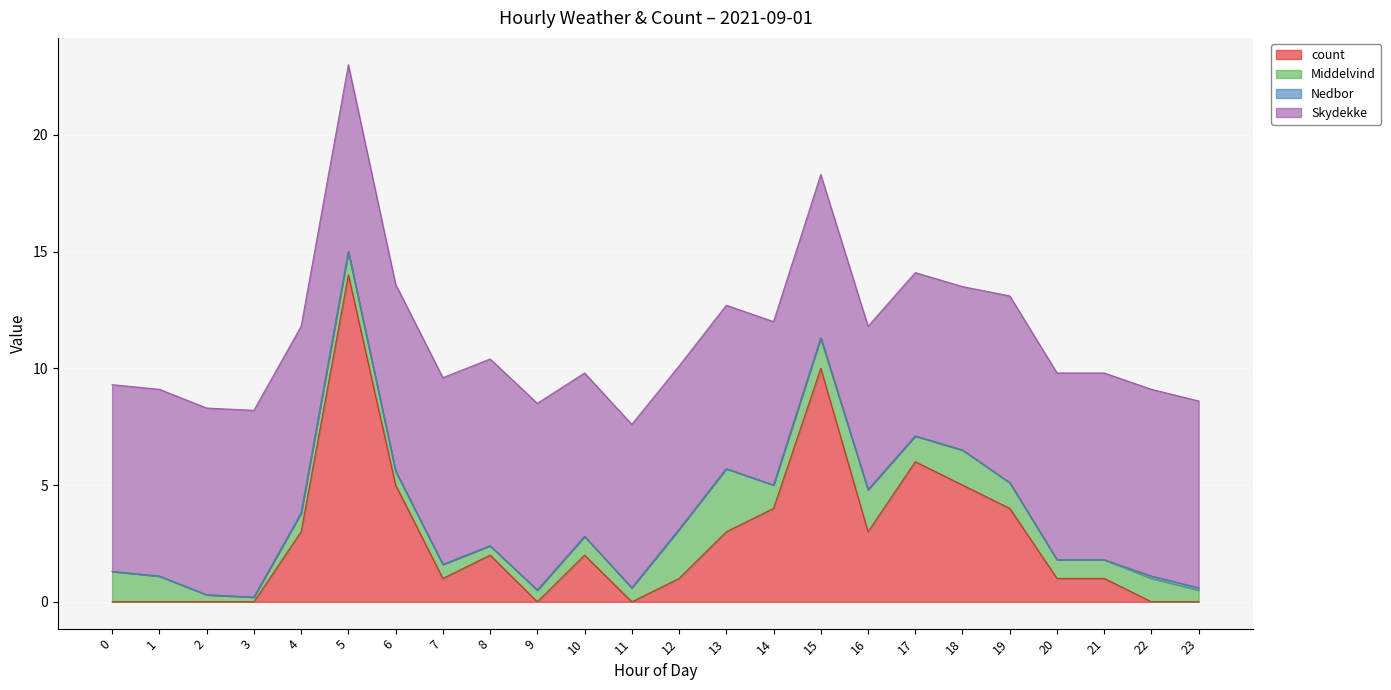

True or false: Skydekke and Nedbor intersect in this chart.

False